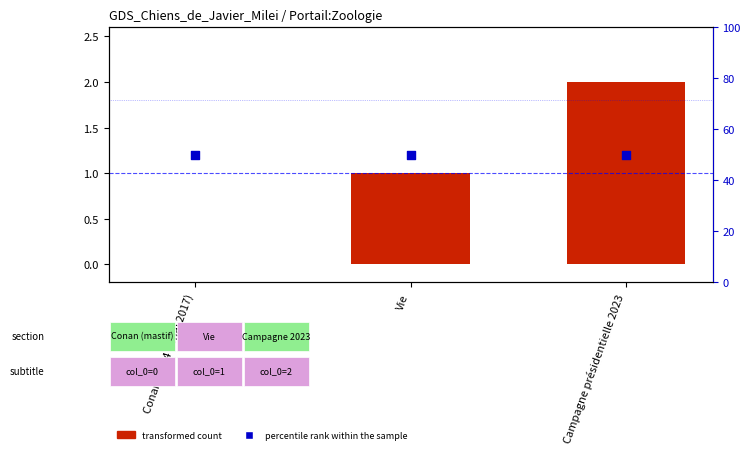

Which series has the largest total across all categories?

percentile rank within the sample